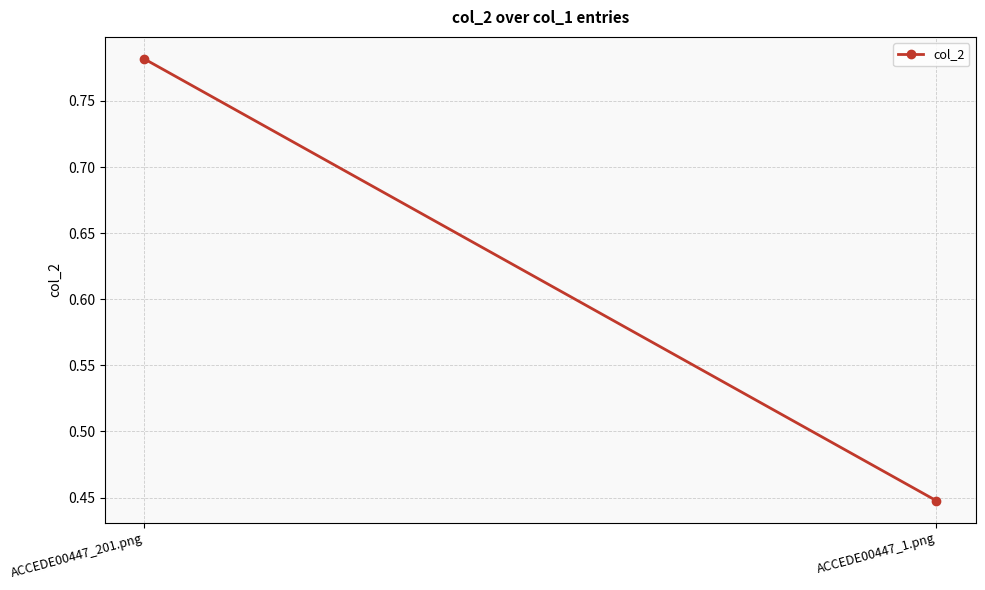

Rank the categories by value from lowest to highest.

ACCEDE00447_1.png, ACCEDE00447_201.png